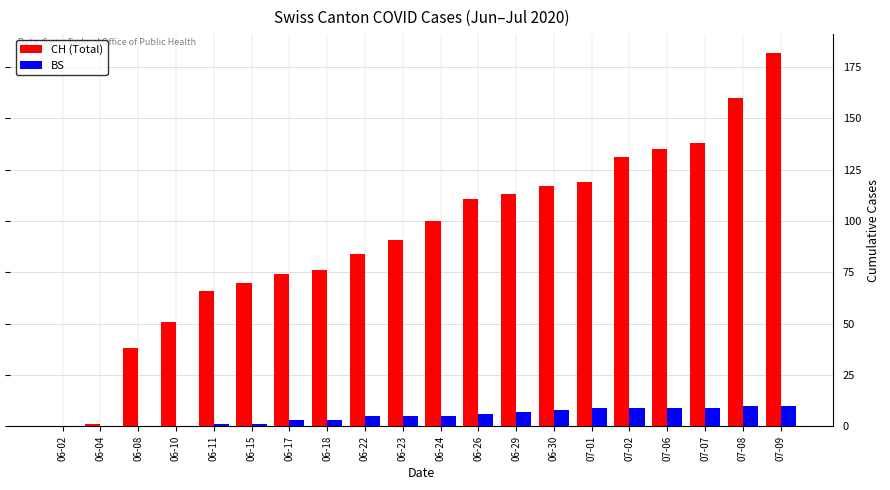

Are the bars grouped side by side (vs. stacked)?

Yes